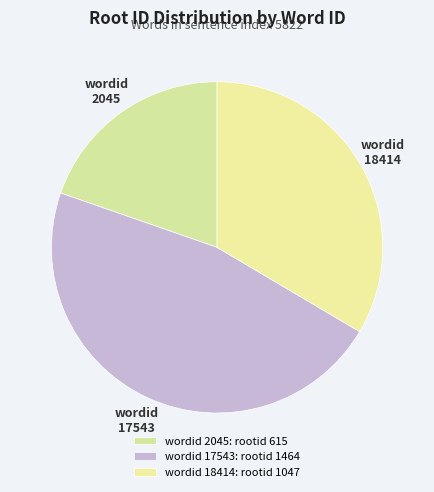

How many slices are in this pie chart?

3